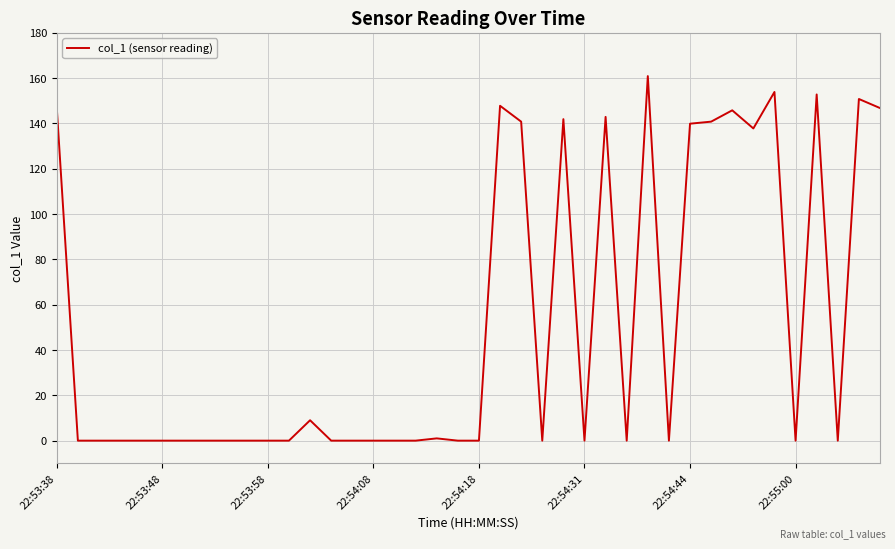

What is the difference between the maximum and minimum values?

160.9